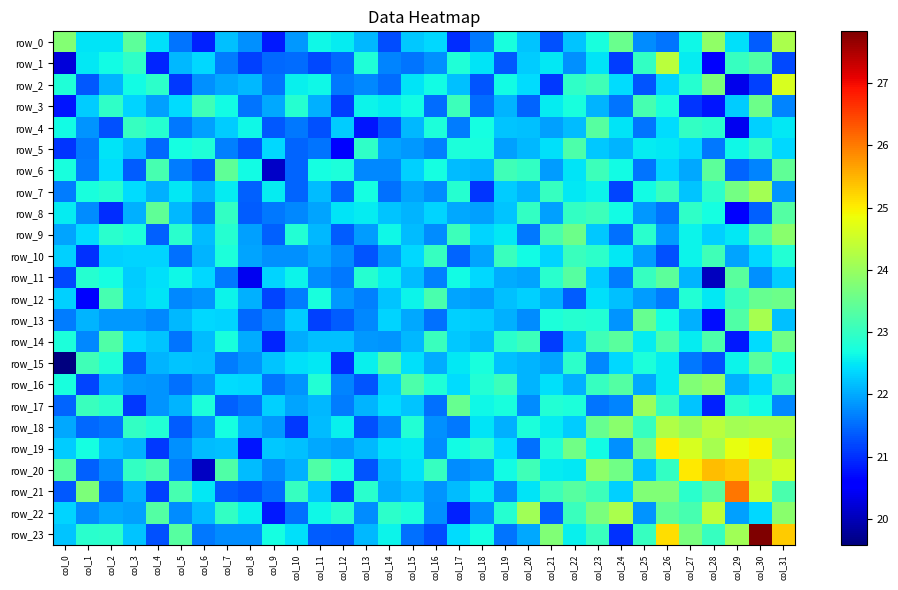

What is the difference between the second highest and minimum values in the row_9 series?

2.2